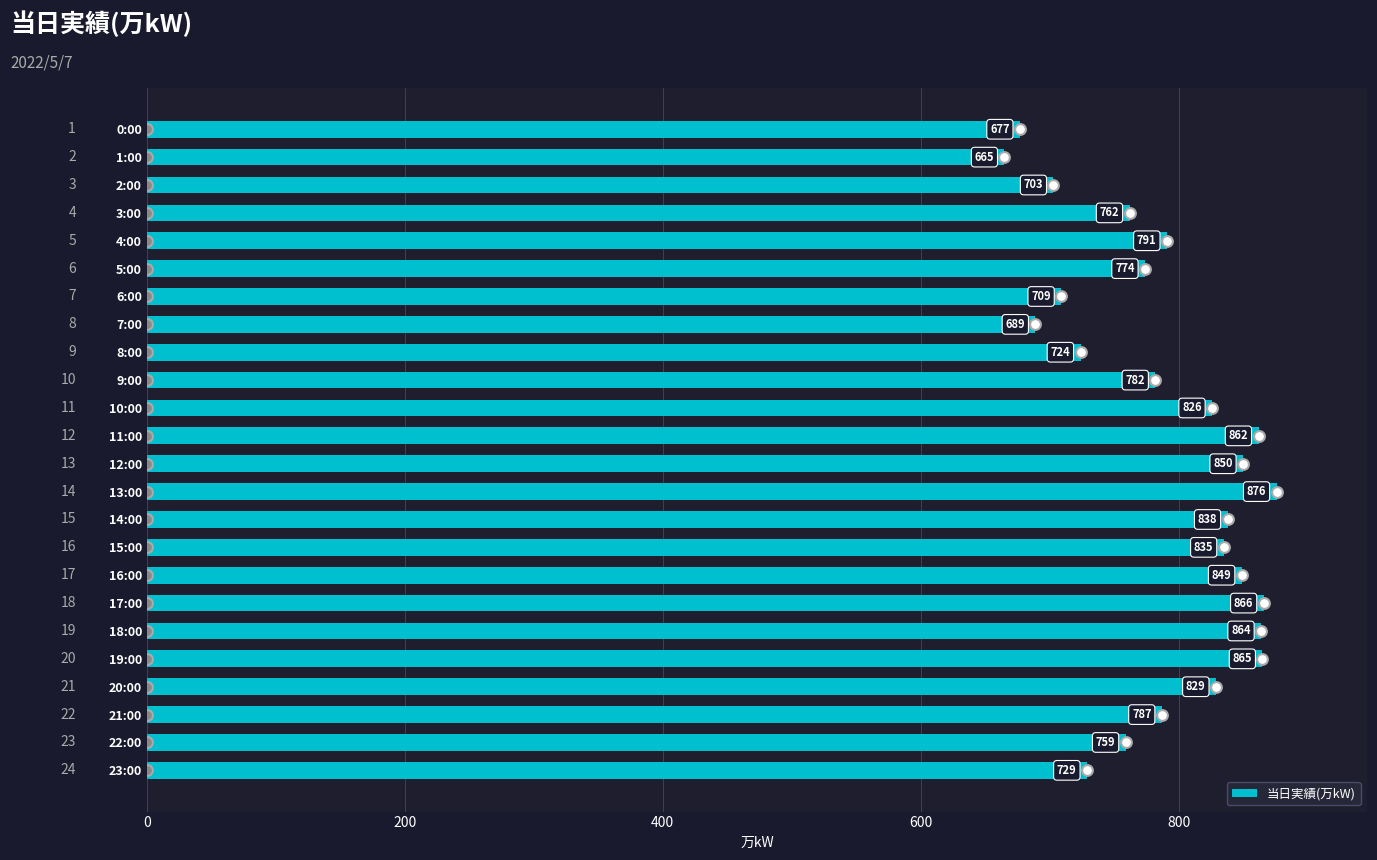

Read the 当日実績(万kW) value at 23:00.

729